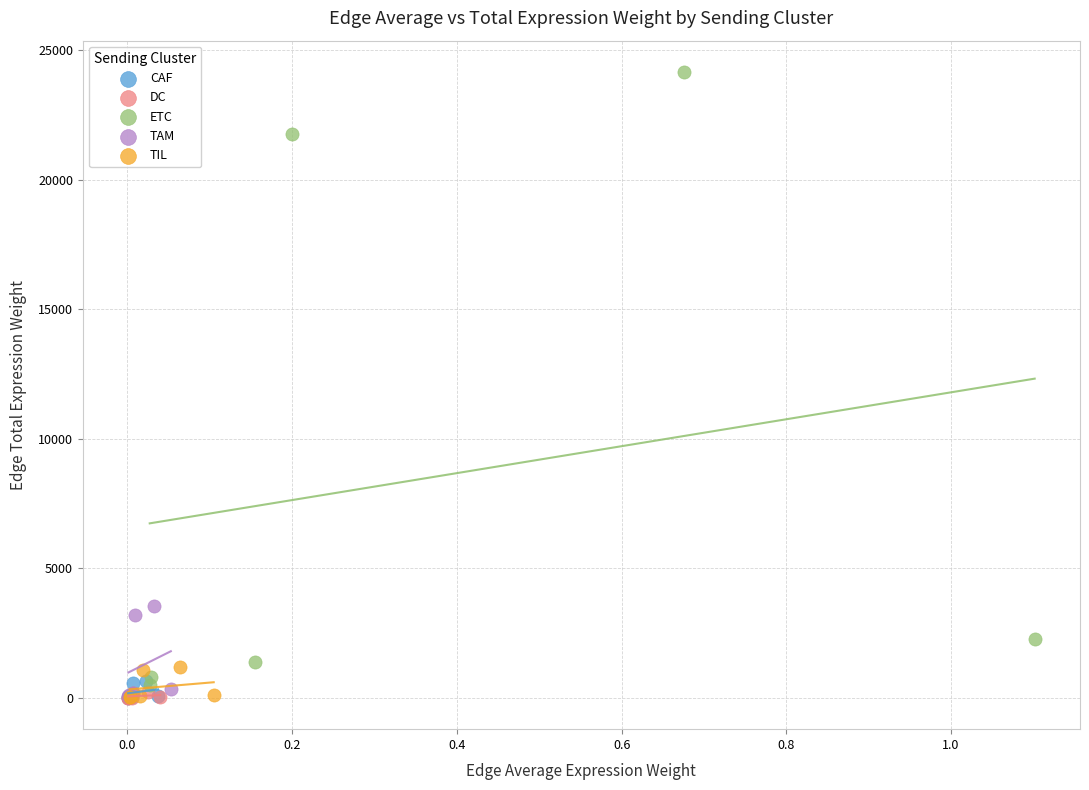

Which series reaches the maximum Y coordinate?

ETC